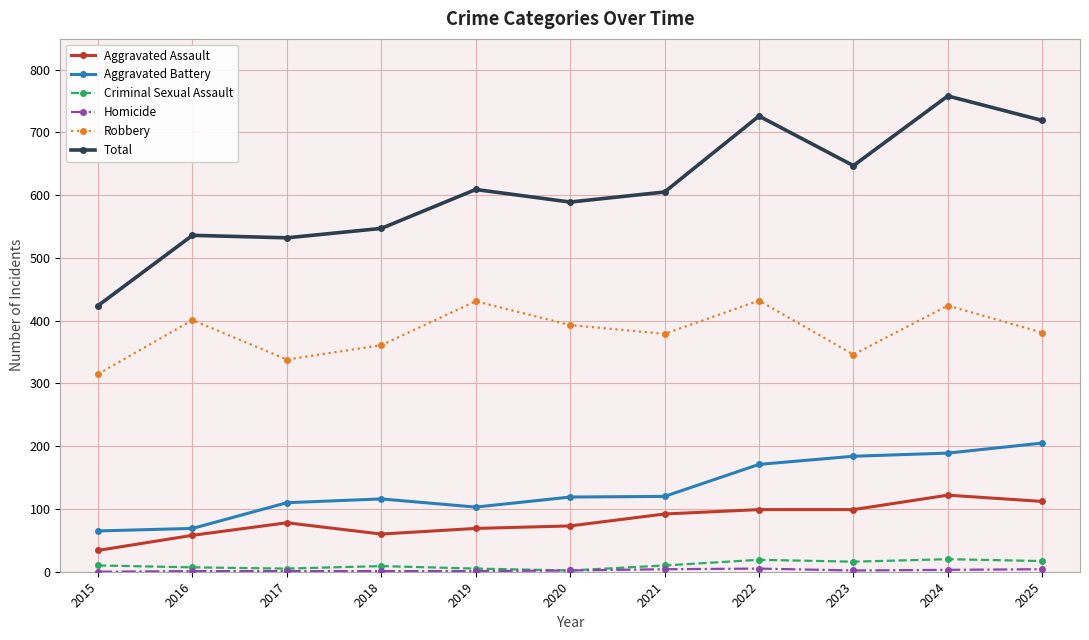

Where is the first local minimum for Robbery?

2017